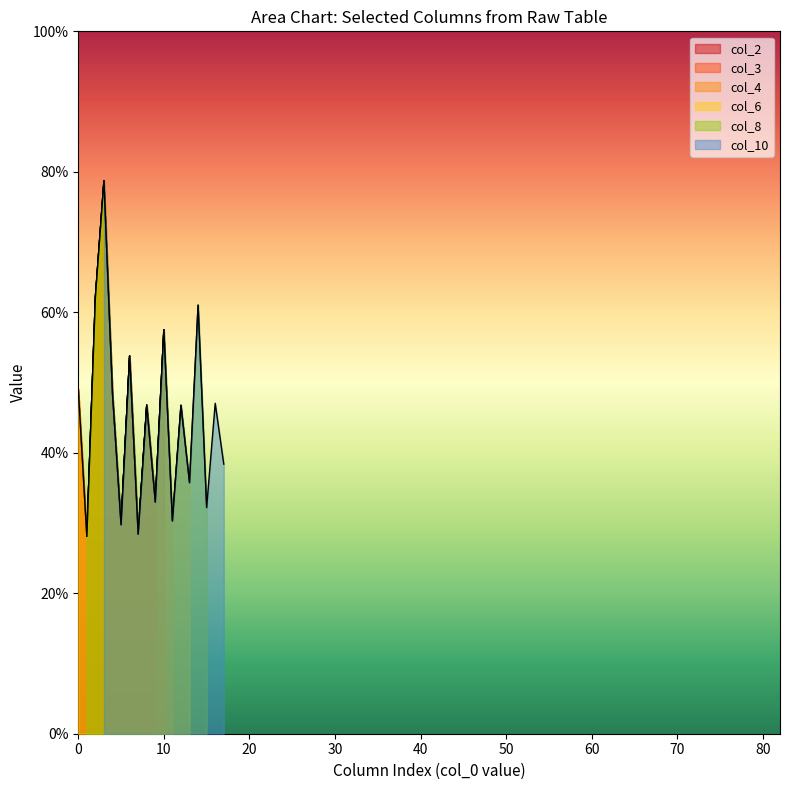

Which series has the largest range (max minus min)?

col_3 (row0)